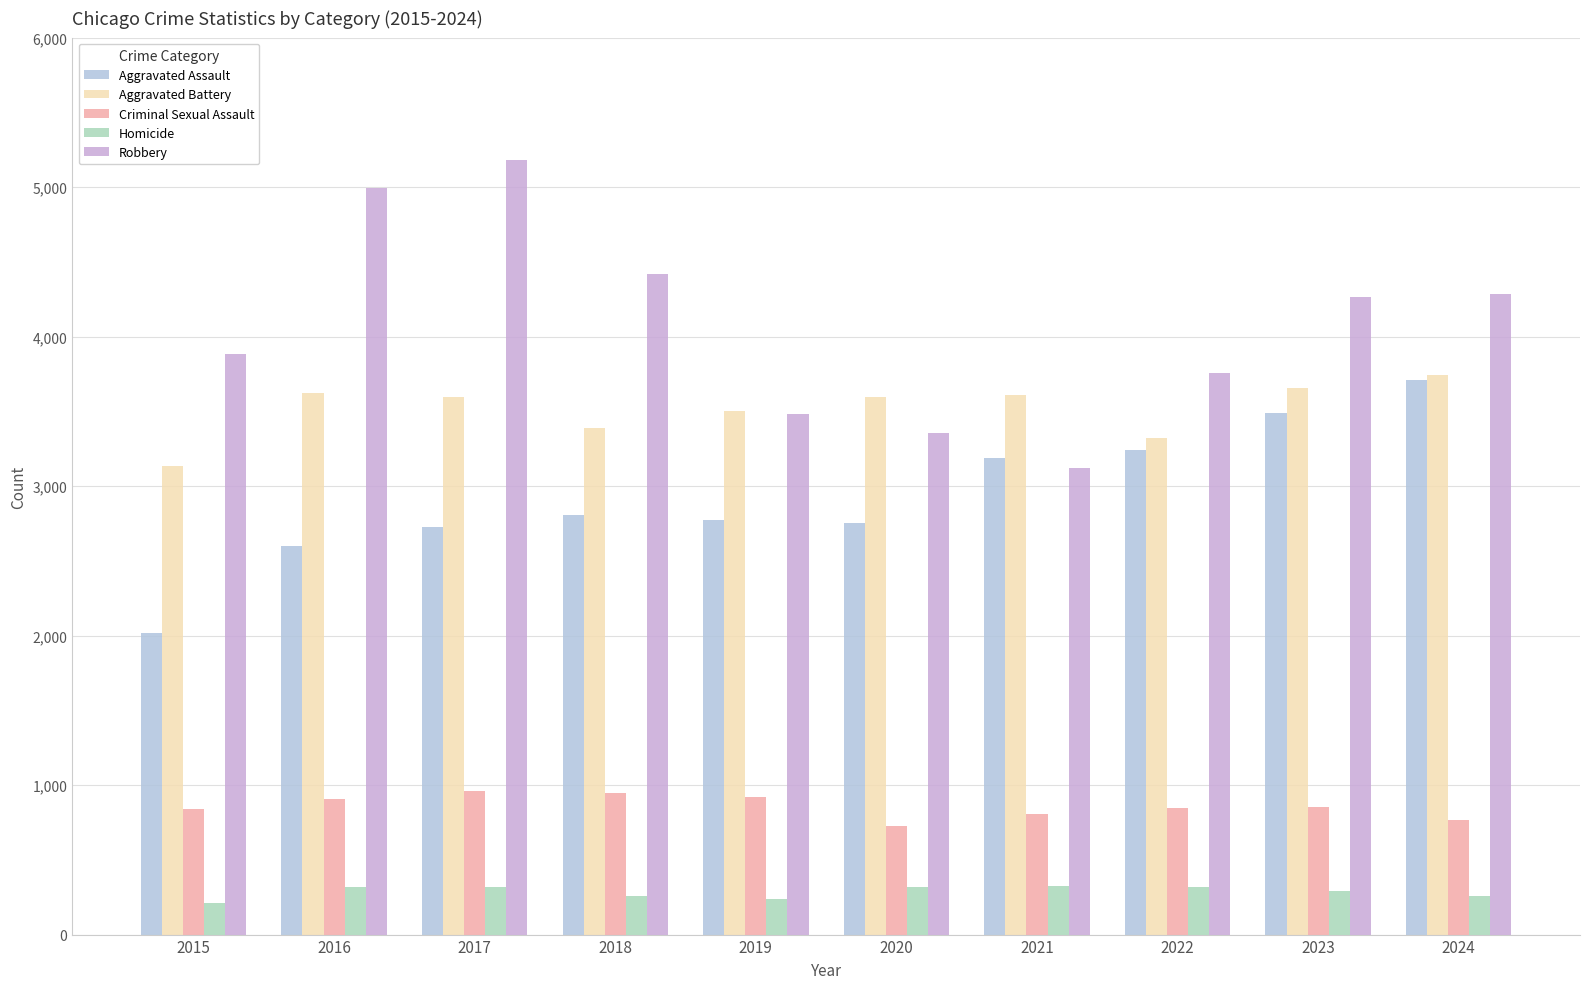

At how many categories does at least one series exceed 1735?

10